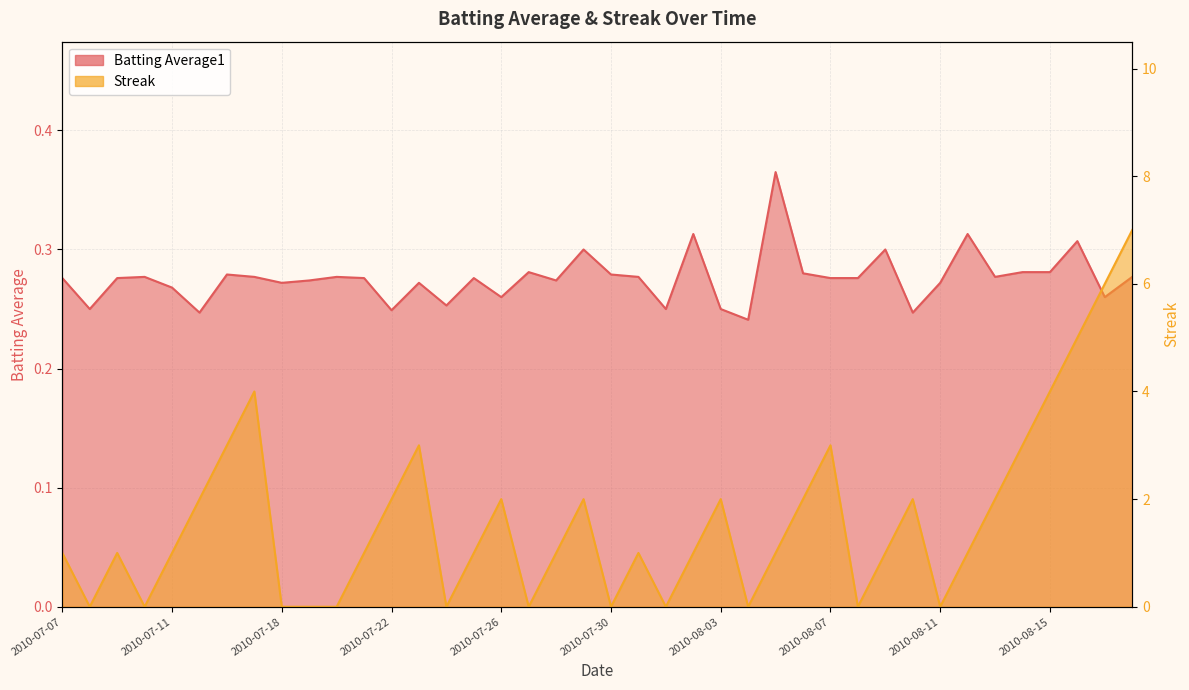

How many distinct data groups are displayed?

2